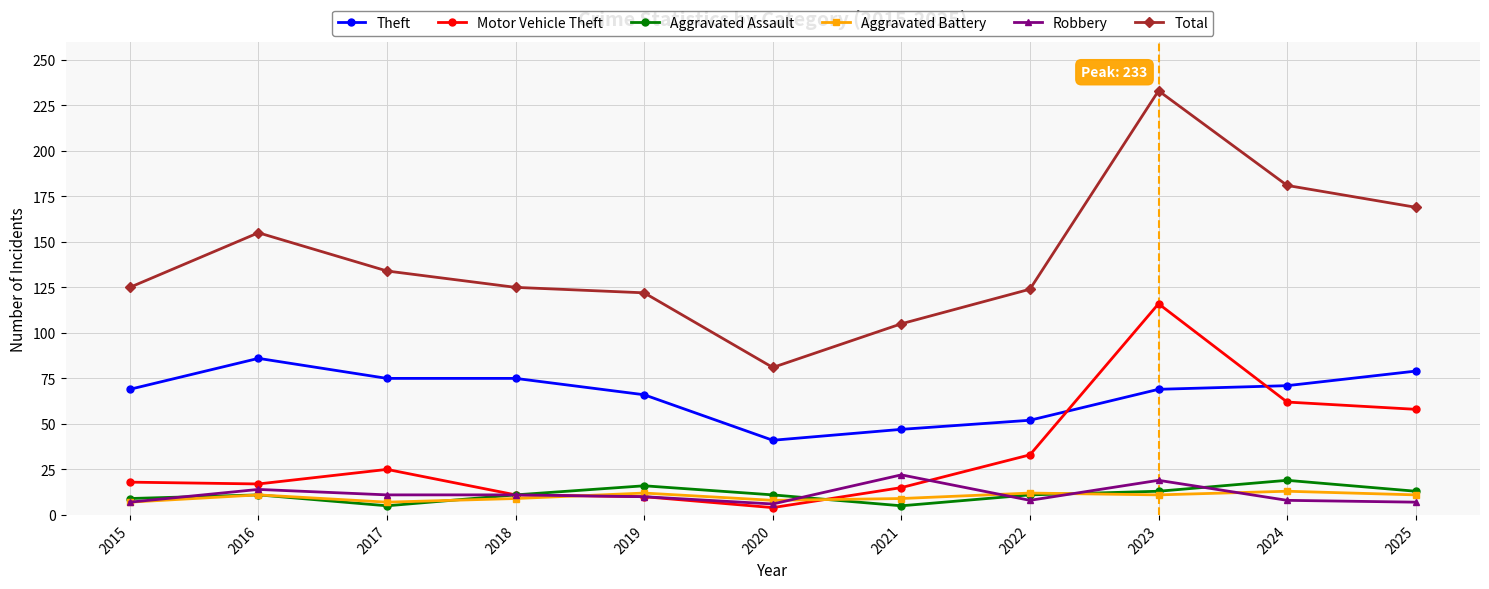

How many lines are shown in the chart?

6